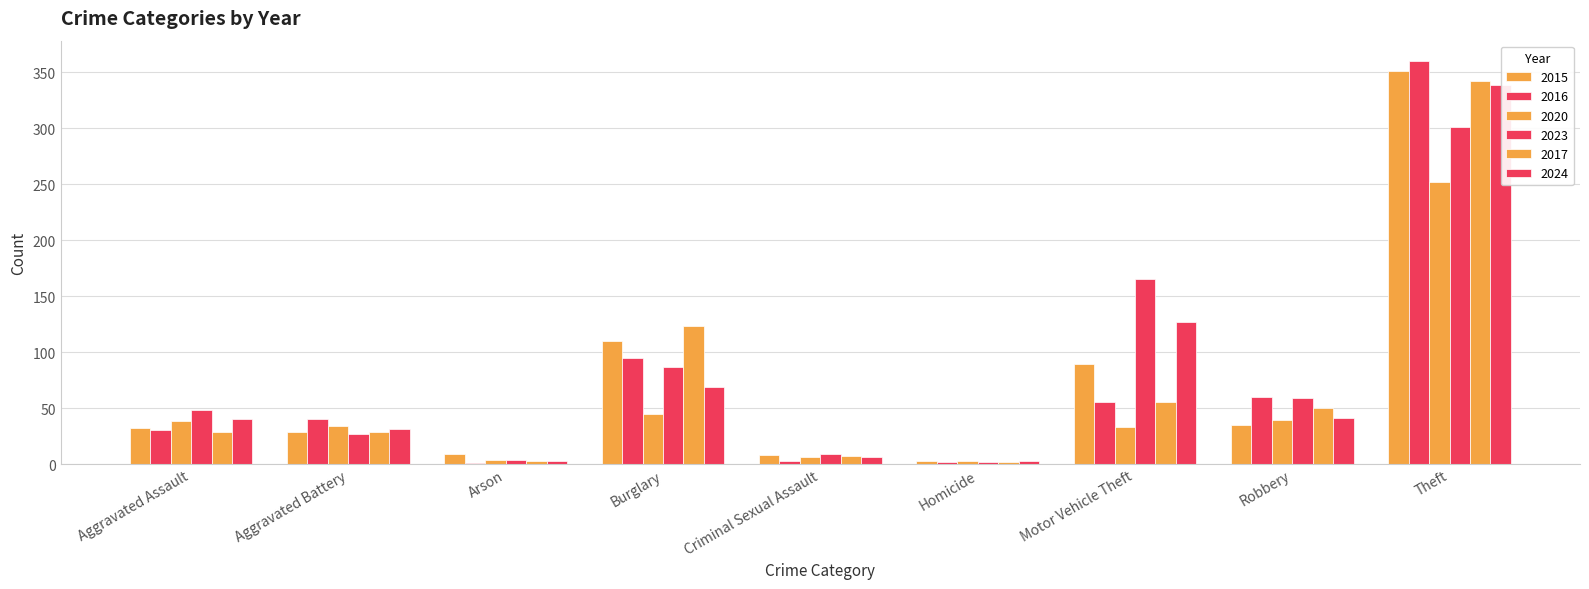

How many groups of bars are there?

9